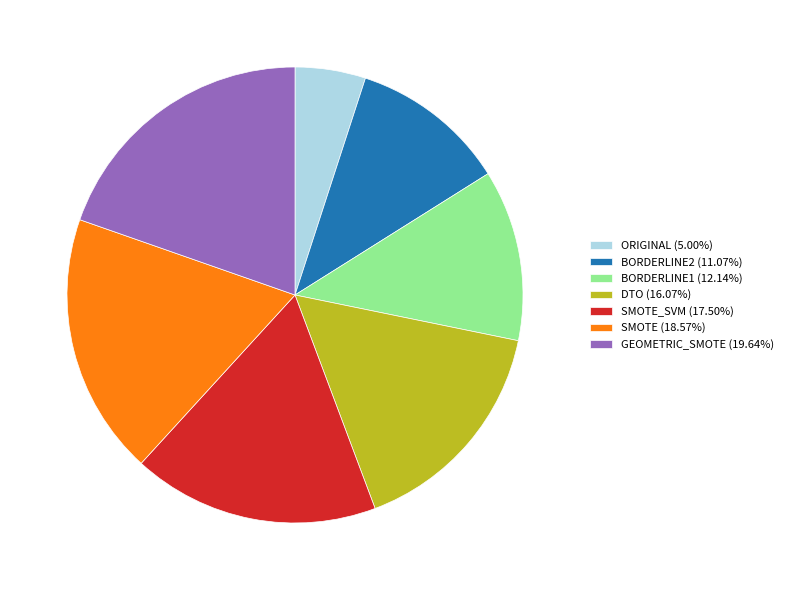

How many segments does this pie chart have?

7